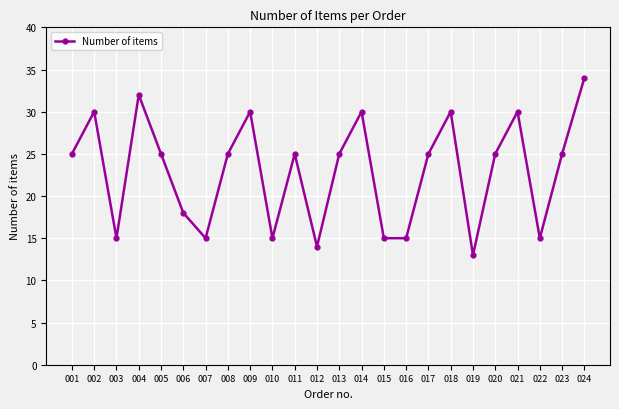

What is the smallest value displayed?

13